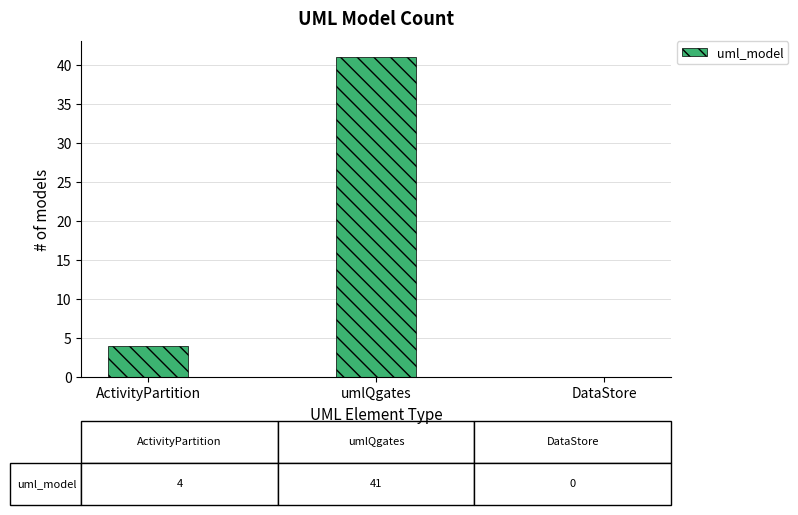

Is it true that the value at DataStore is -16?

False